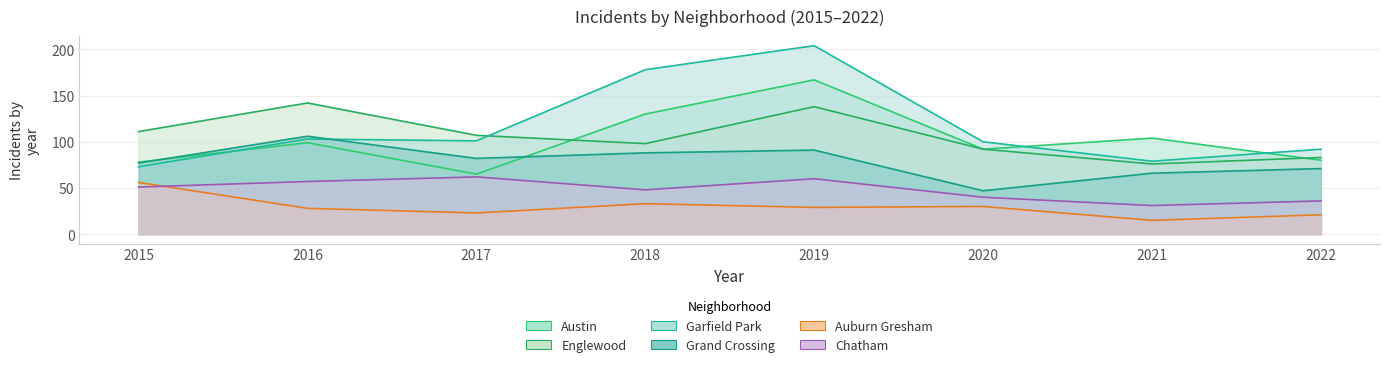

What are all the series names shown in the legend?

Austin, Englewood, Garfield Park, Grand Crossing, Auburn Gresham, Chatham